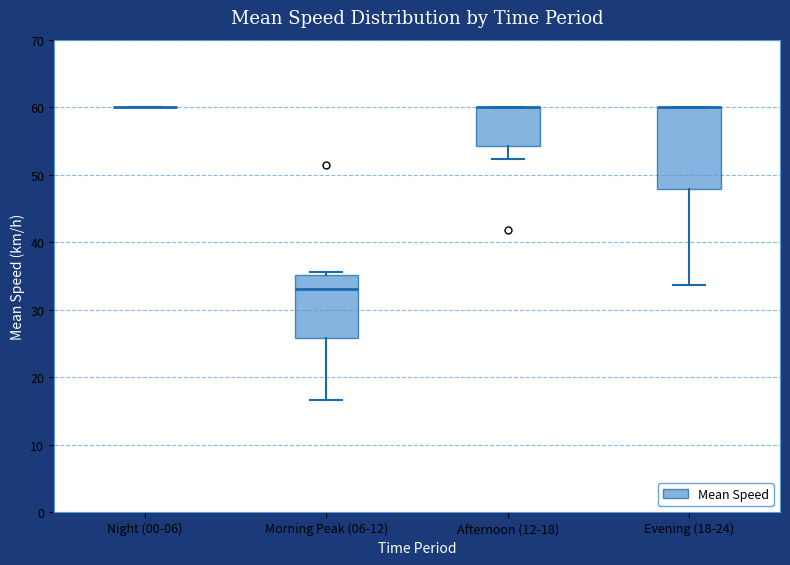

Which box is the tallest, from its lower edge to its upper edge?

Evening (18-24)